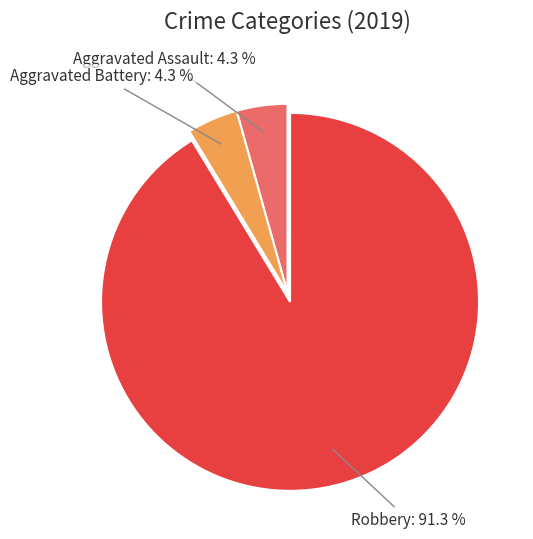

To the nearest percent, what is the combined percentage of Robbery and Aggravated Assault?

96%